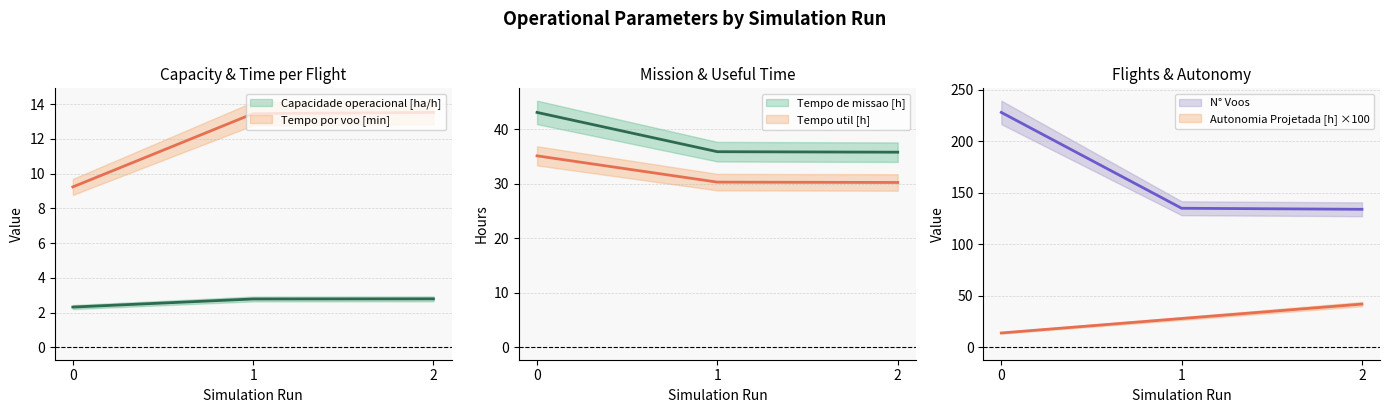

List the series in order of their peak value, lowest first.

Capacidade operacional [ha/h], Tempo por voo [min], Tempo util [h], Autonomia Projetada [h], Tempo de missao [h], N° Voos